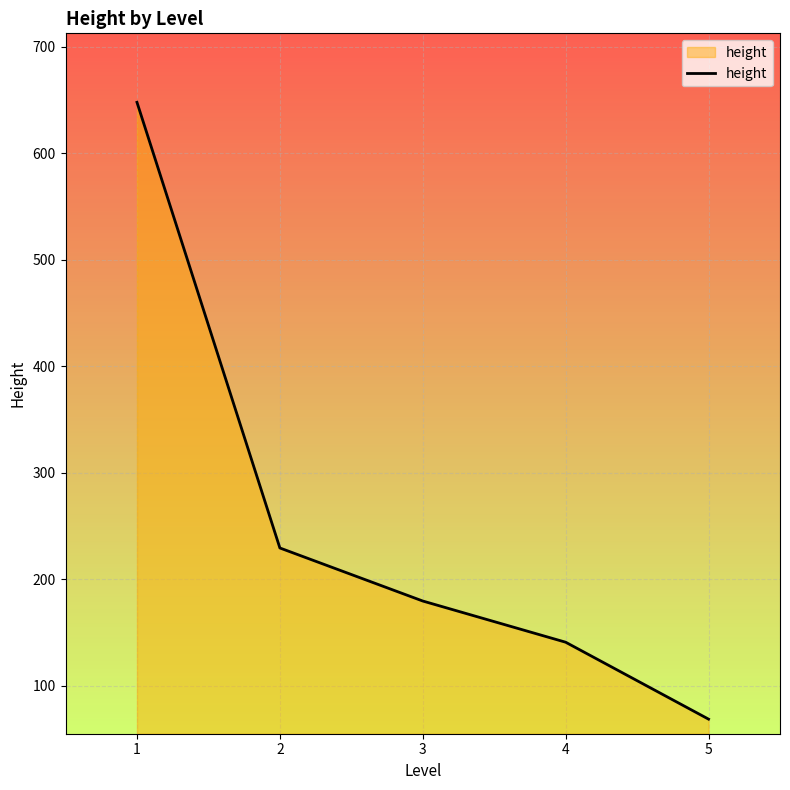

Reading left to right, what are all the values shown in this chart?

648.0	229.3	179.5	140.8	68.5